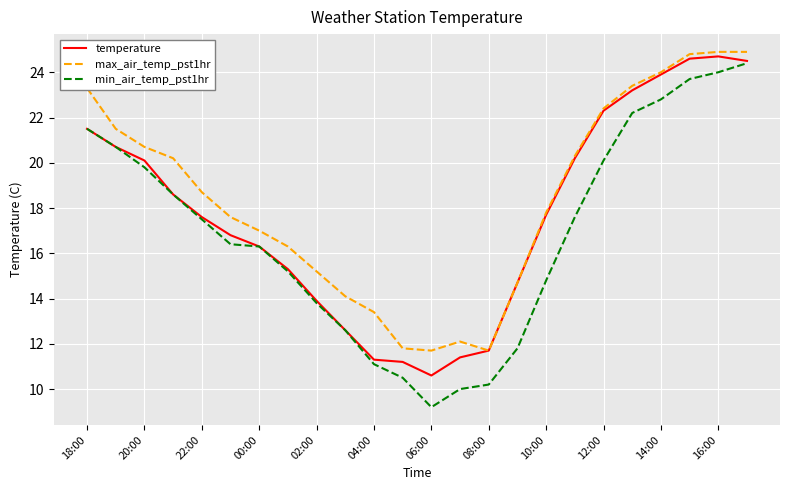

True or false: min_air_temp_pst1hr and max_air_temp_pst1hr intersect in this chart.

False